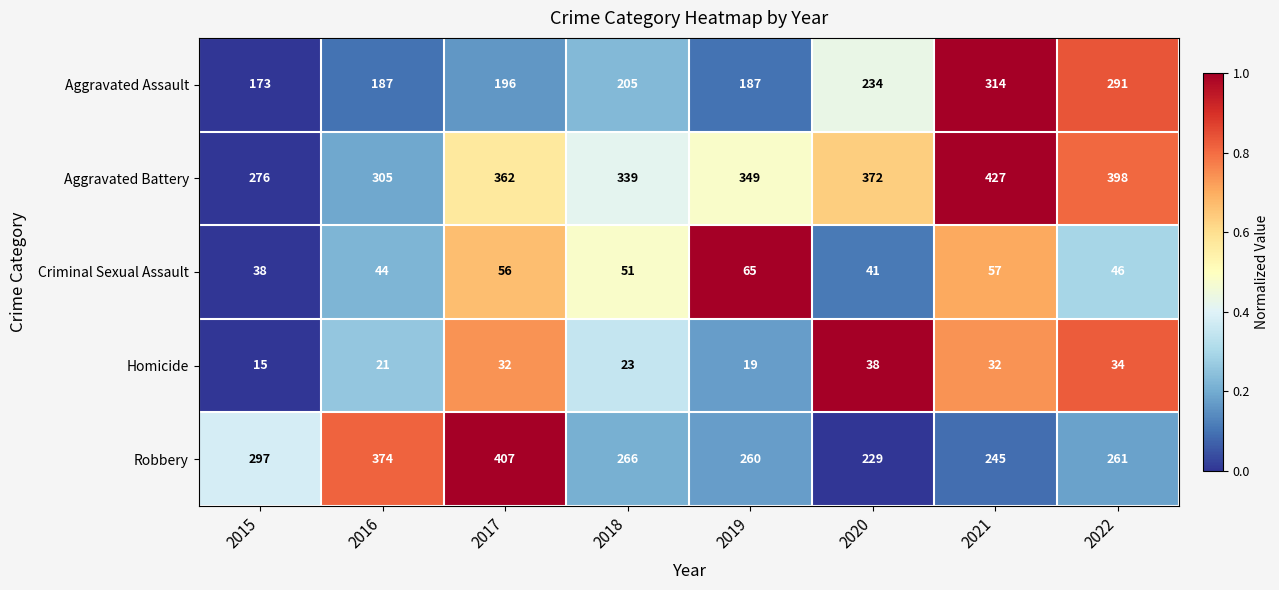

How many categories are shown in the chart?

8